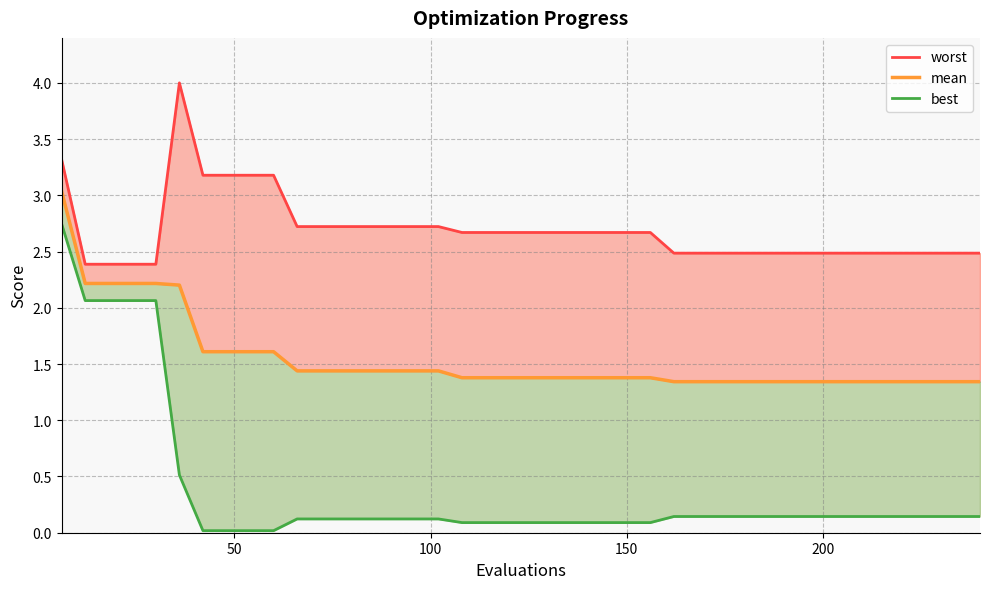

Rank the series at 0 from highest to lowest value.

worst_line, mean, best_line